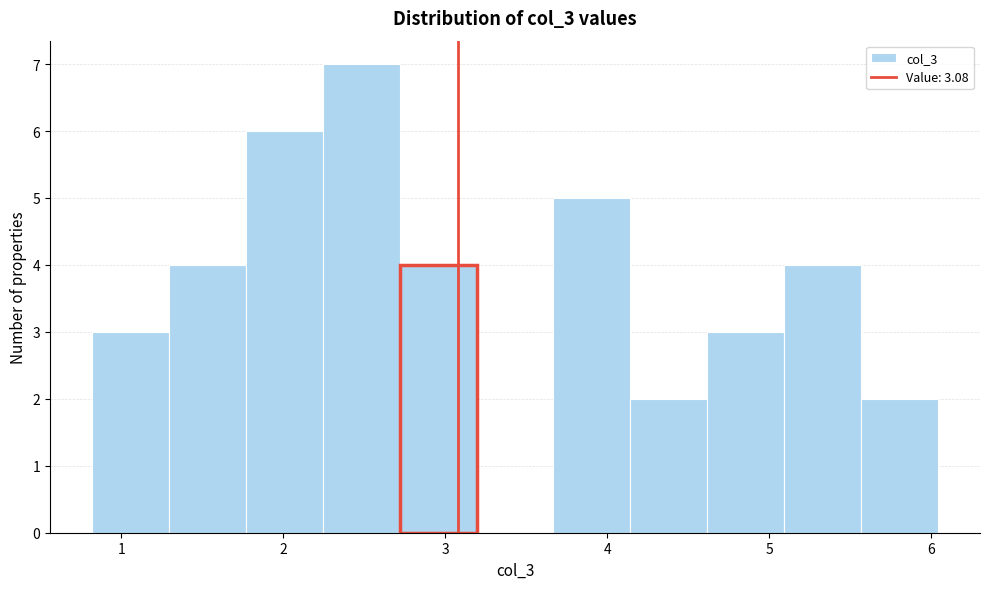

Reading left to right, list every bar in this chart as the range it spans on the x-axis followed by its height. Neither the bar edges nor the heights are printed on the chart, so give them approximately, as read against the axes.

0.8 to 1.3: 3
1.3 to 1.8: 4
1.8 to 2.2: 6
2.2 to 2.7: 7
2.7 to 3.2: 4
3.2 to 3.7: 0
3.7 to 4.1: 5
4.1 to 4.6: 2
4.6 to 5.1: 3
5.1 to 5.6: 4
5.6 to 6.0: 2